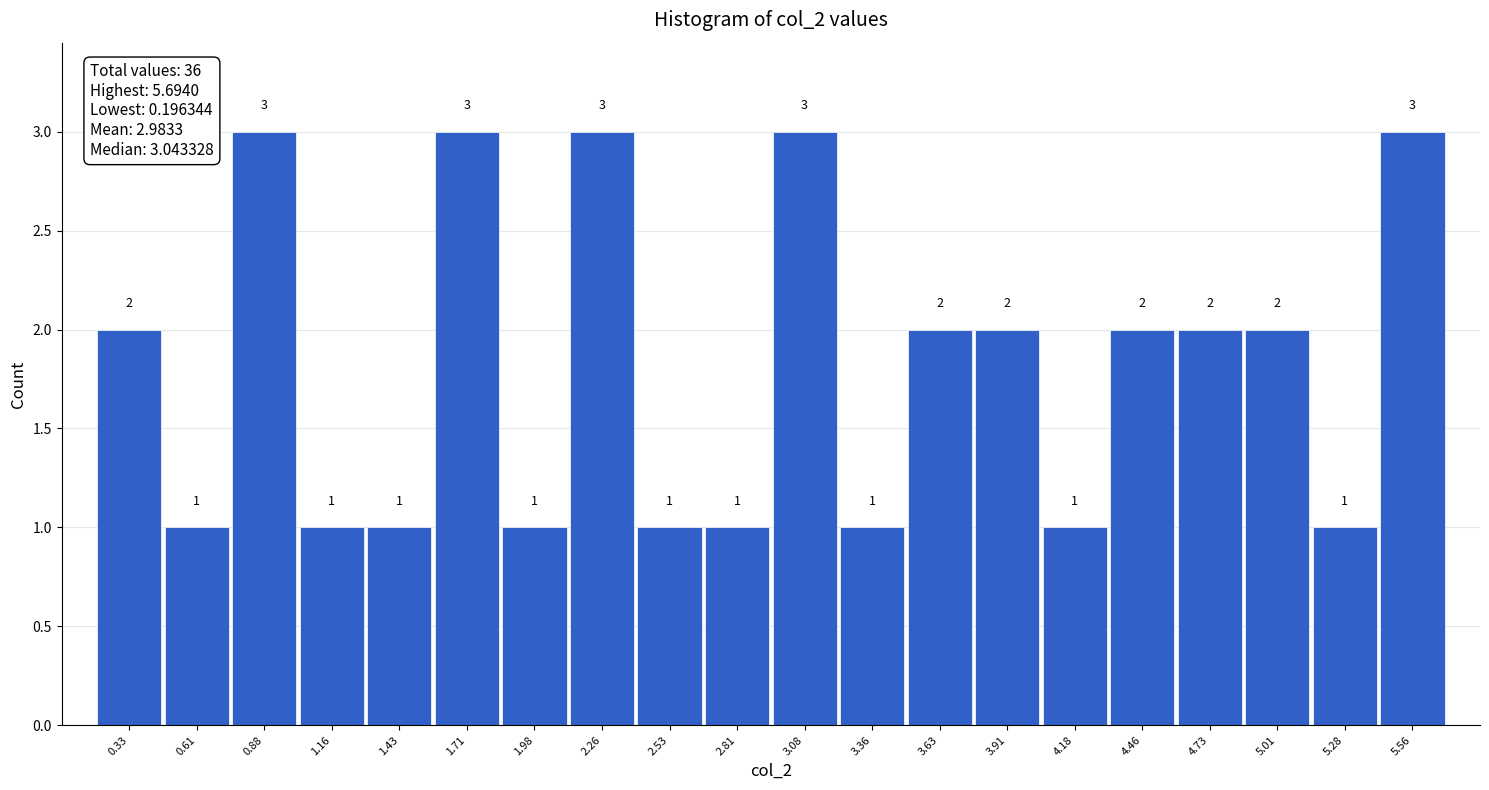

Reading left to right, transcribe this chart: for each bar, give the range it covers on the x-axis and its height. The bar edges are not printed on the chart, so give them approximately, as read against the axis.

0.20 to 0.45: 2
0.45 to 0.75: 1
0.75 to 1.00: 3
1.00 to 1.30: 1
1.30 to 1.55: 1
1.55 to 1.85: 3
1.85 to 2.10: 1
2.10 to 2.40: 3
2.40 to 2.65: 1
2.65 to 2.95: 1
2.95 to 3.20: 3
3.20 to 3.50: 1
3.50 to 3.75: 2
3.75 to 4.05: 2
4.05 to 4.30: 1
4.30 to 4.60: 2
4.60 to 4.85: 2
4.85 to 5.15: 2
5.15 to 5.40: 1
5.40 to 5.70: 3